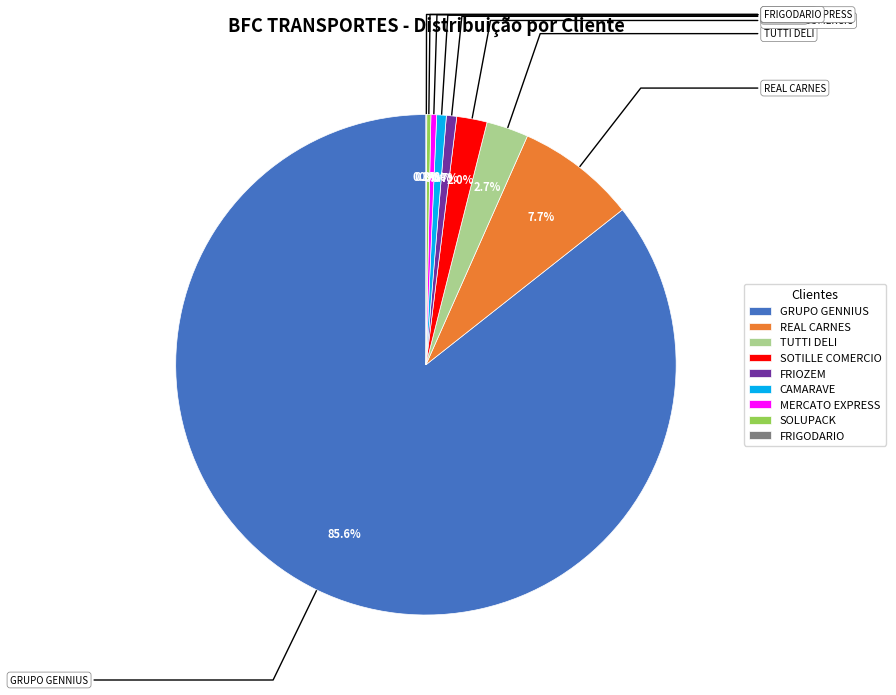

To the nearest percent, what portion does TUTTI DELI represent?

3%